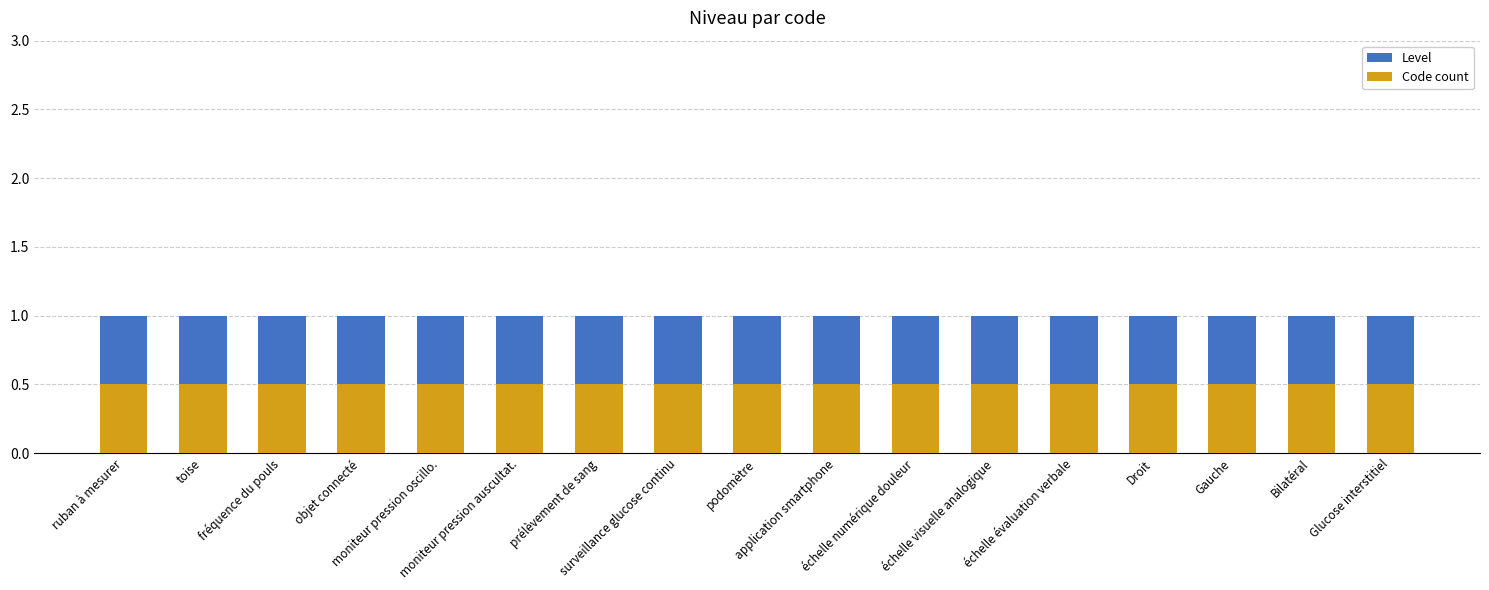

What is the label of the 10th bar from the left?

application smartphone